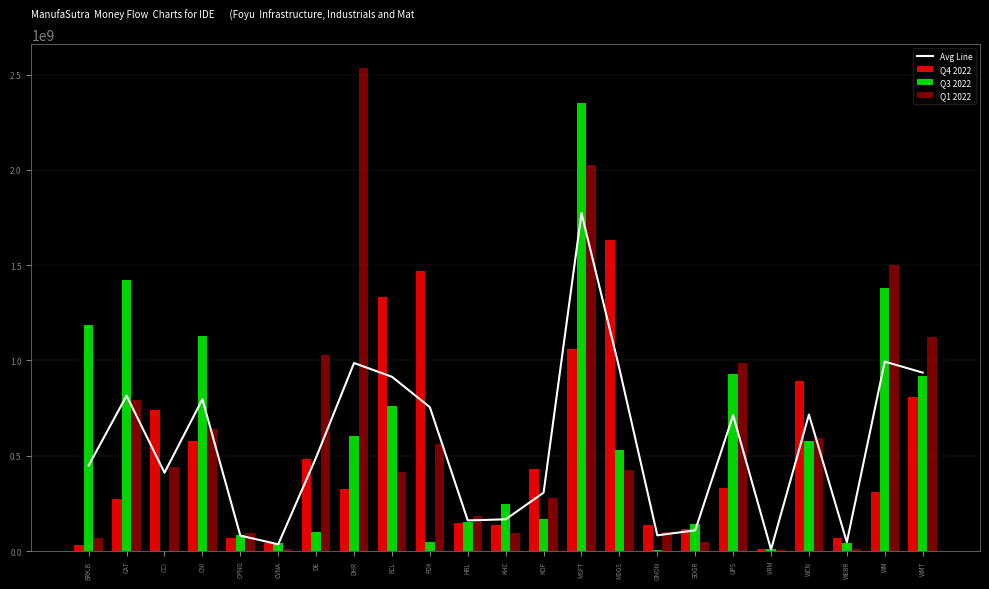

What is the label of the 16th bar from the left?

ONON